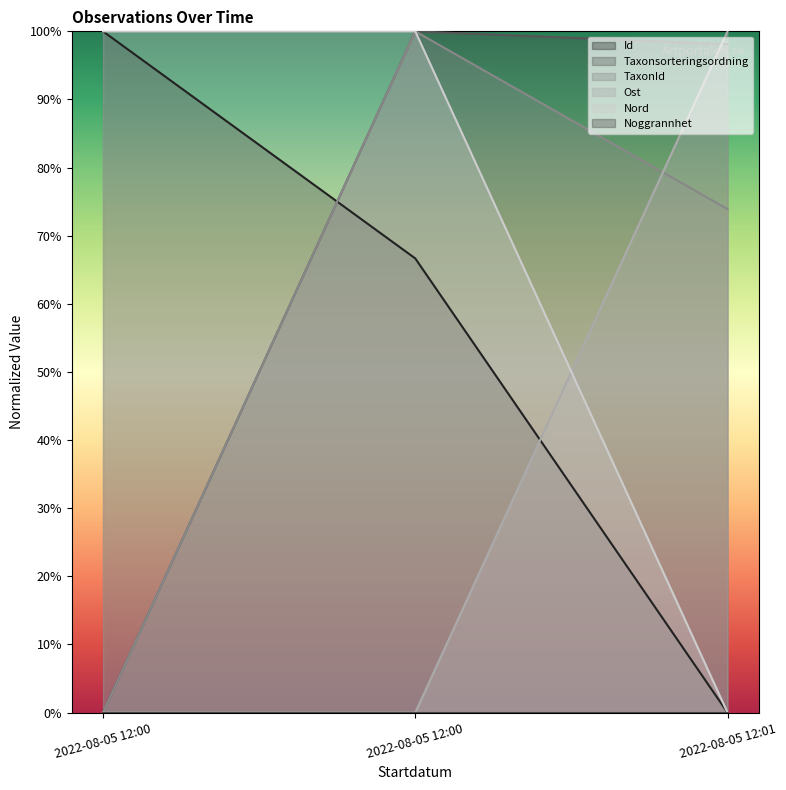

What is the value of the Nord point at the 2nd from the left?

100.0